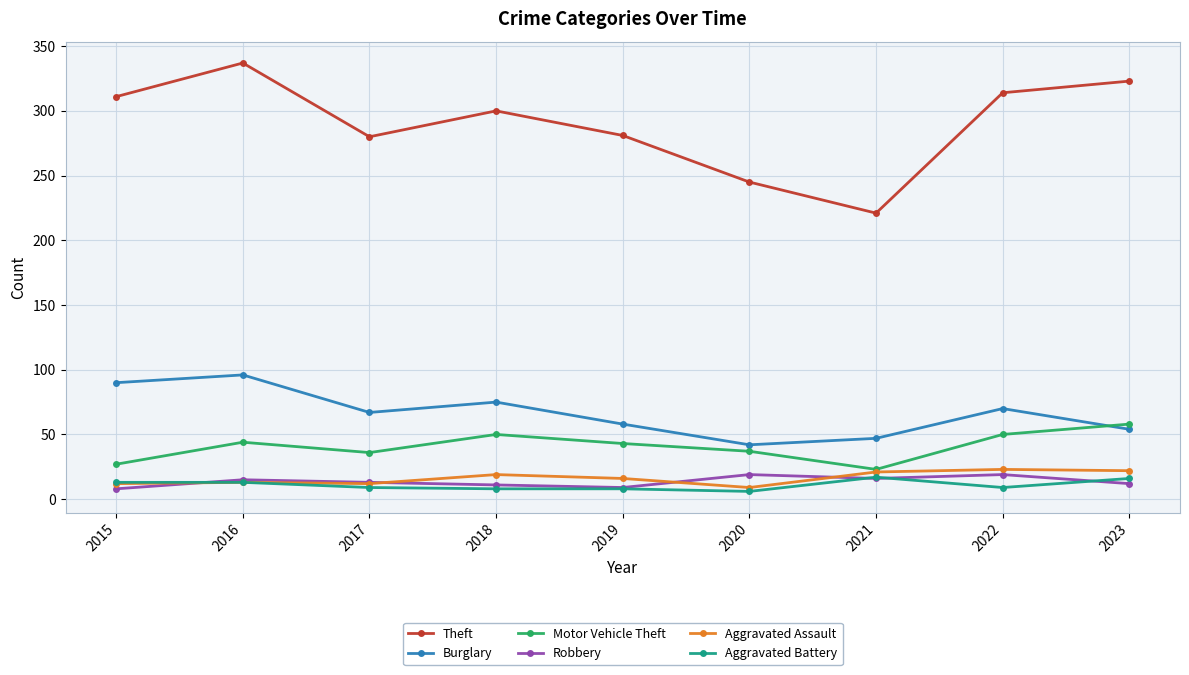

True or false: Robbery has more than 0 interior local peaks.

True